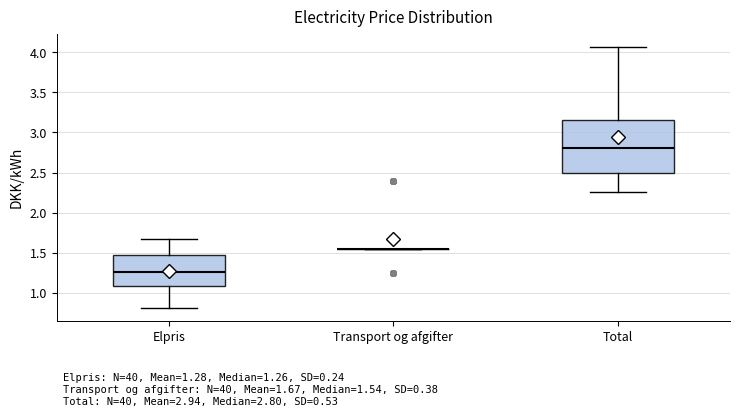

Which box is the tallest, from its lower edge to its upper edge?

Total